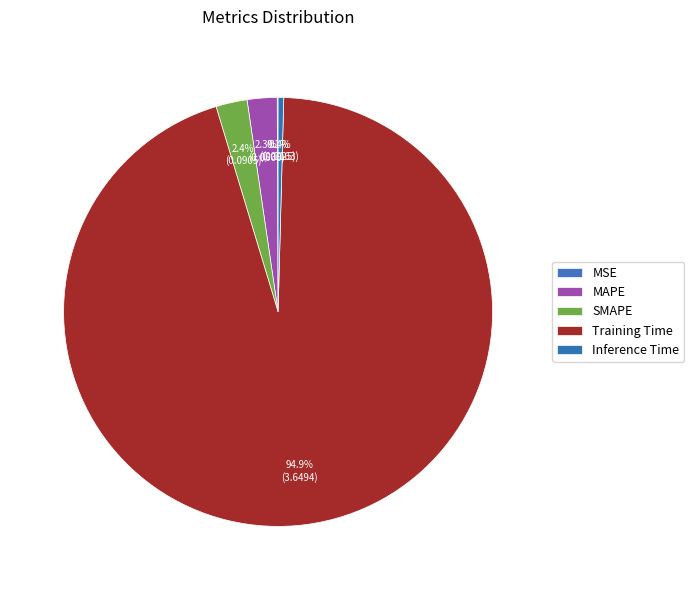

Does Training Time represent more than half of the total?

Yes